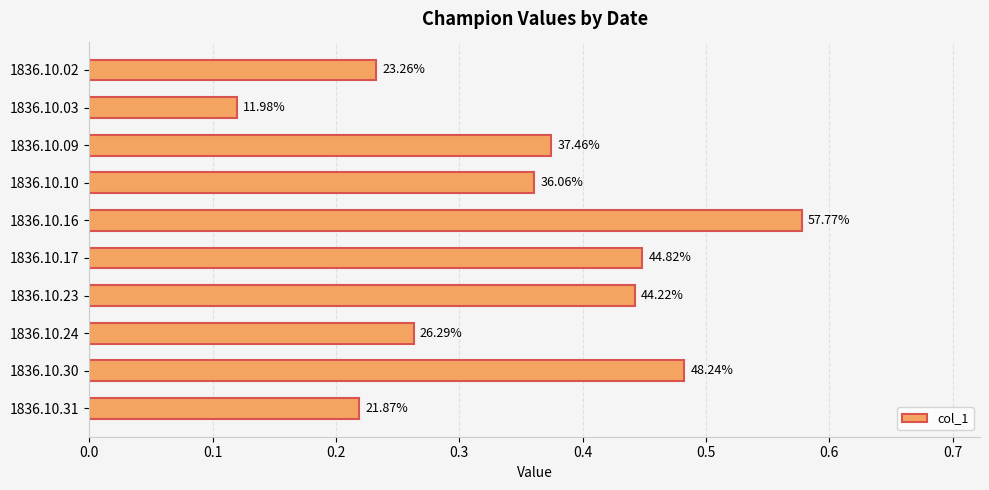

How many values are between 0 and 1?

10